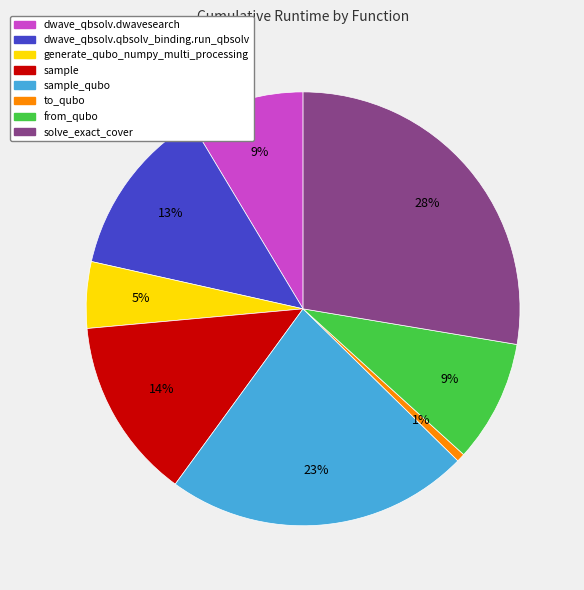

To the nearest percent, what is the average slice percentage?

12%